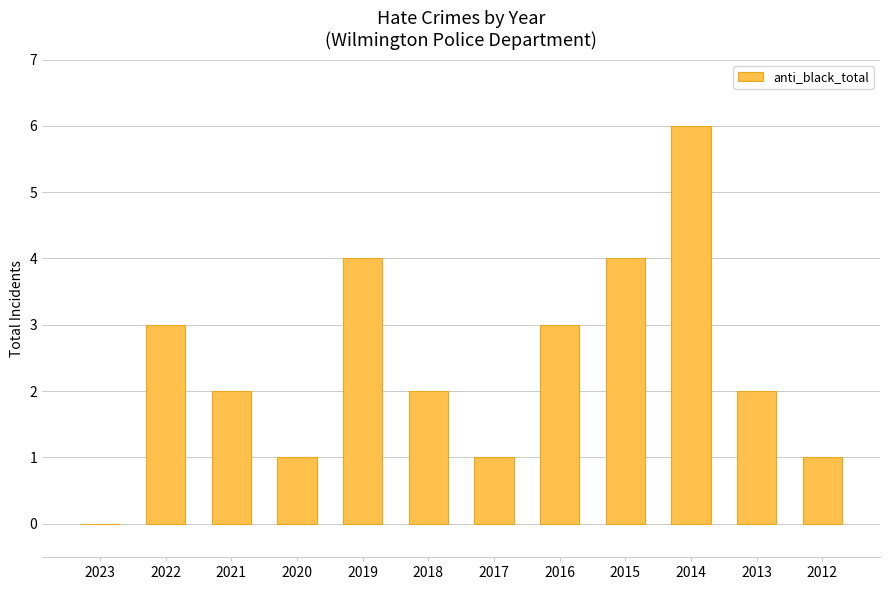

What is the maximum value shown in the chart?

6